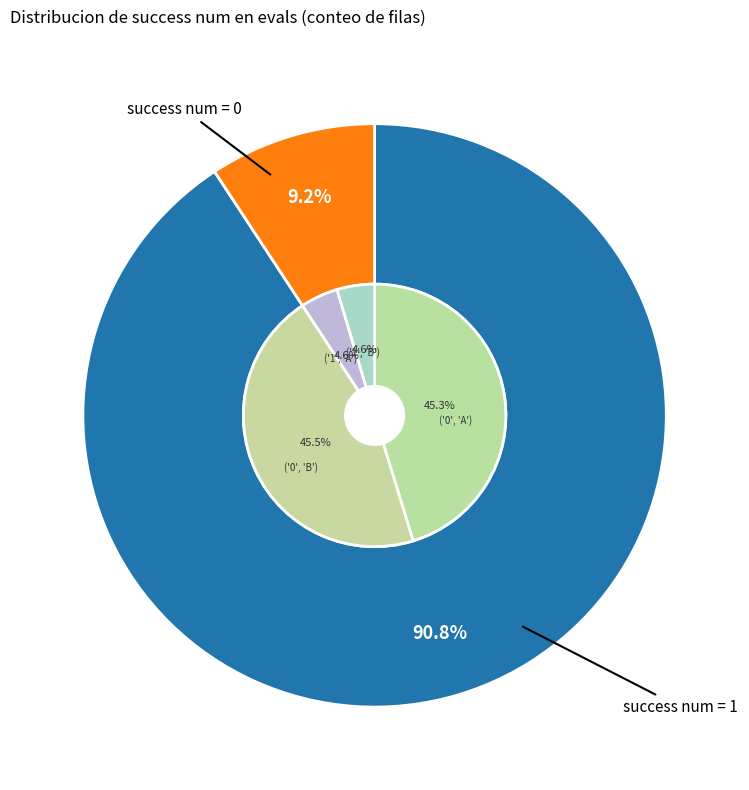

How many slices are in this pie chart?

2